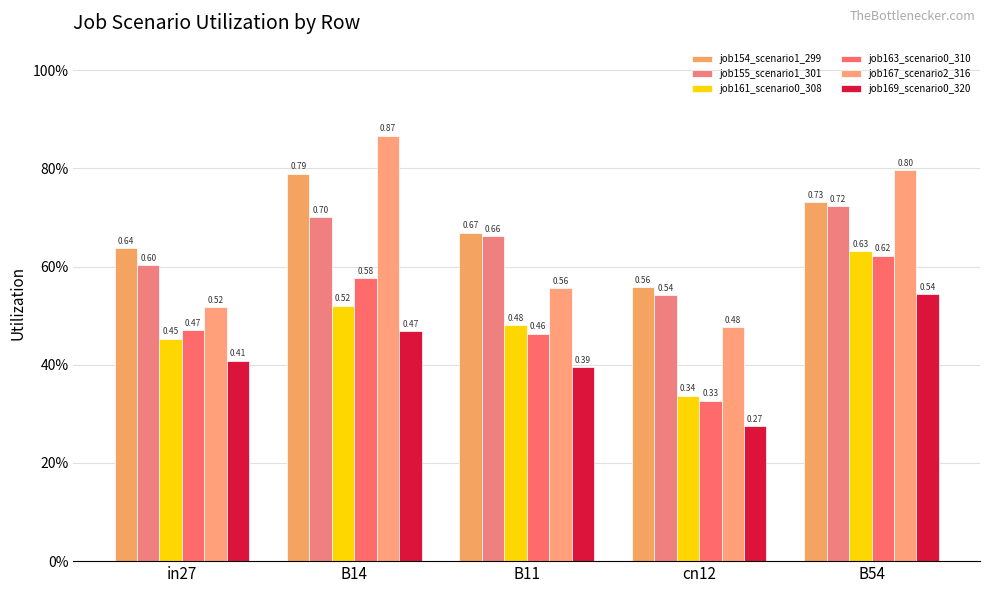

Which label corresponds to the largest value in the chart?

B14